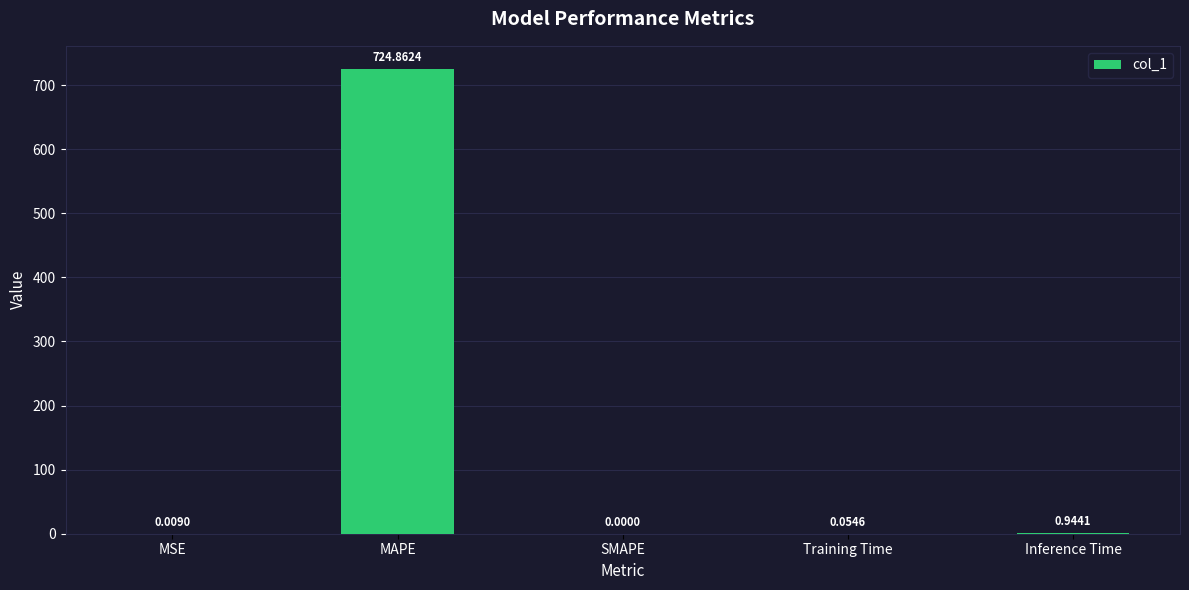

At which category does the chart reach its peak across all series?

MAPE